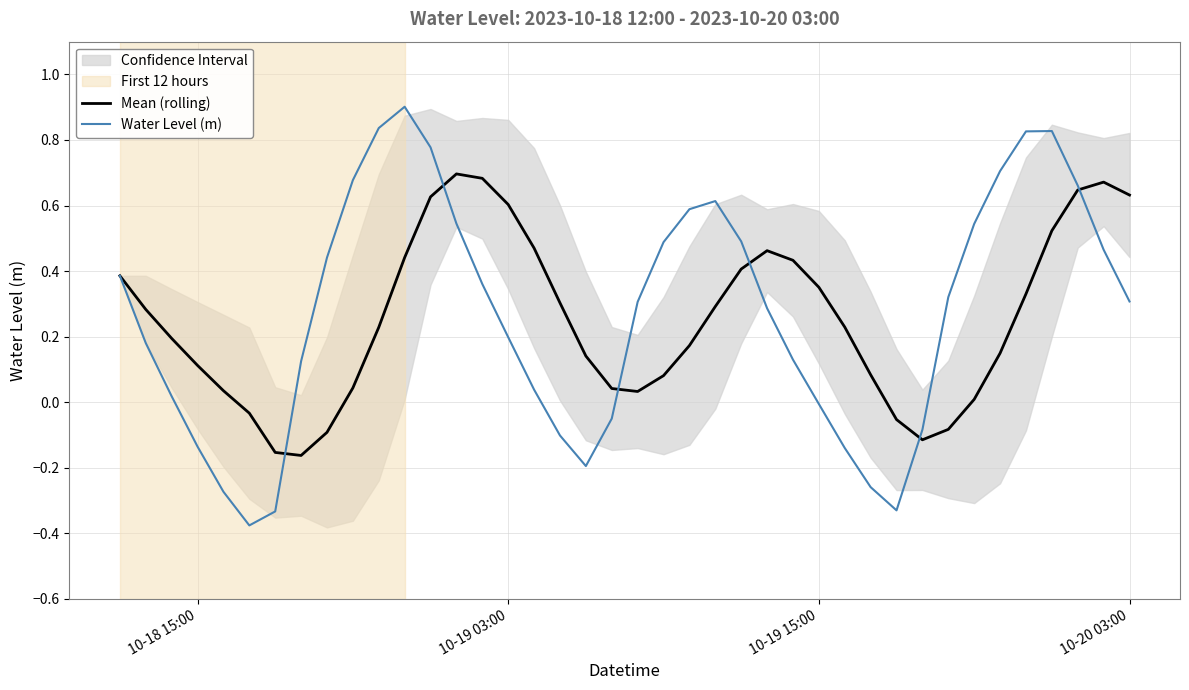

What is the total value across all series at 10-19 15:00?

0.3